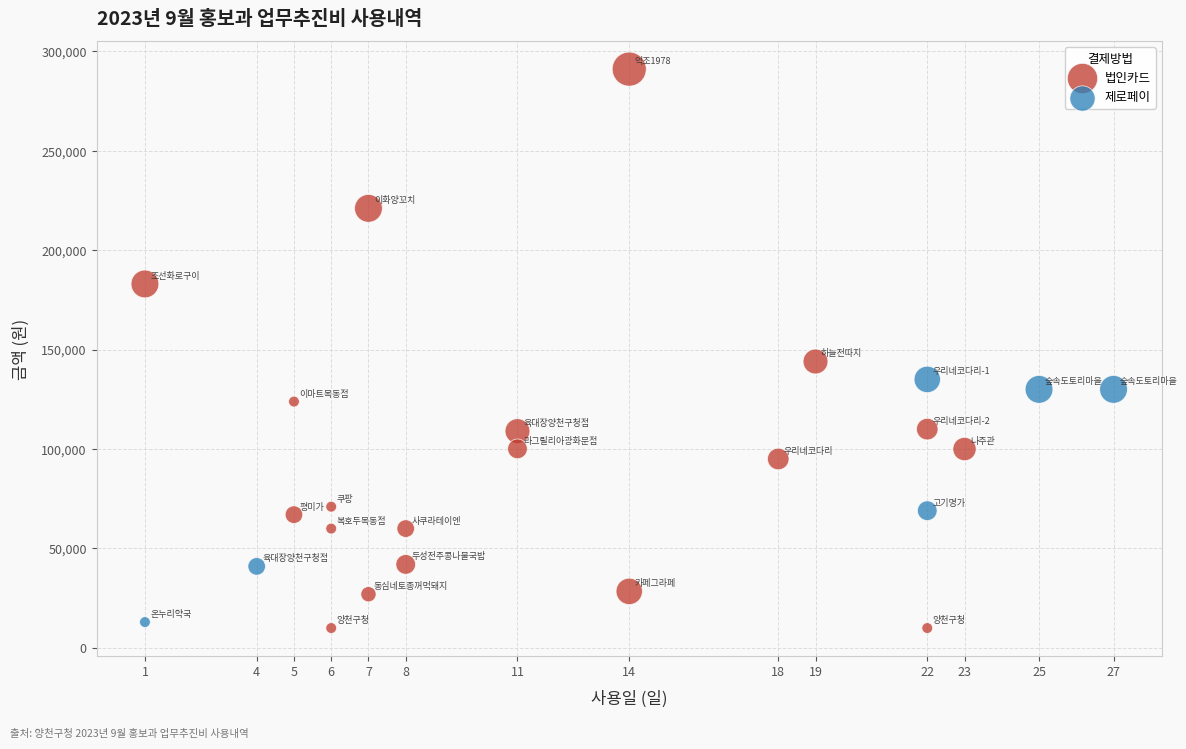

What are all the series names shown in the legend?

법인카드, 제로페이